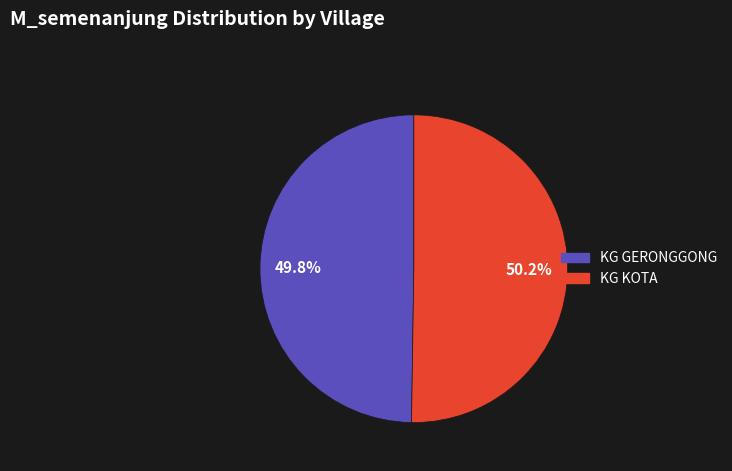

What is the total percentage of KG GERONGGONG and KG KOTA?

100.0%